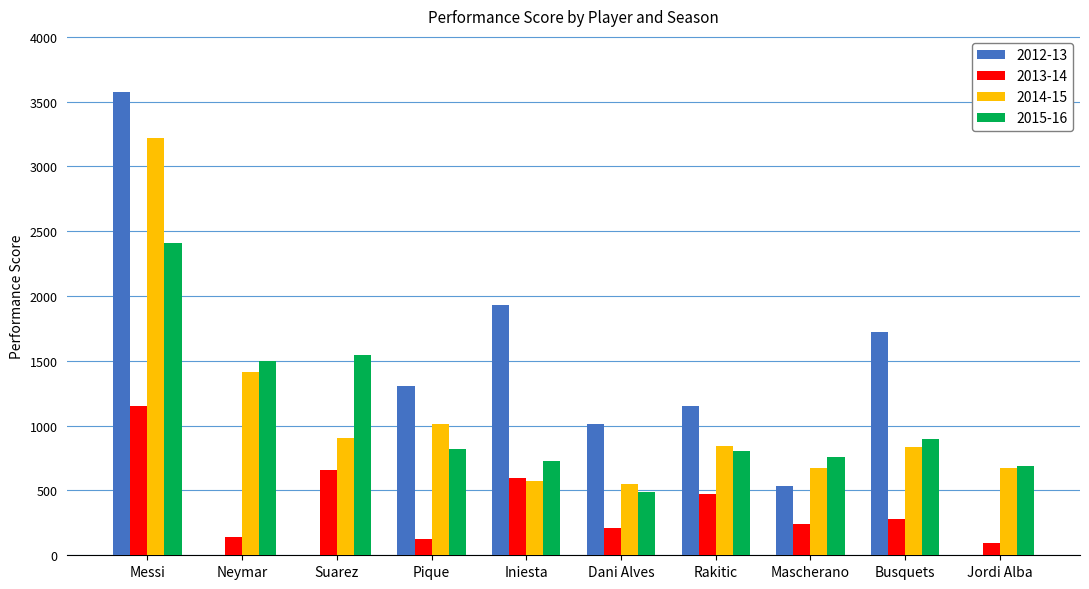

Which series changed the most between Neymar and Iniesta?

2012-13